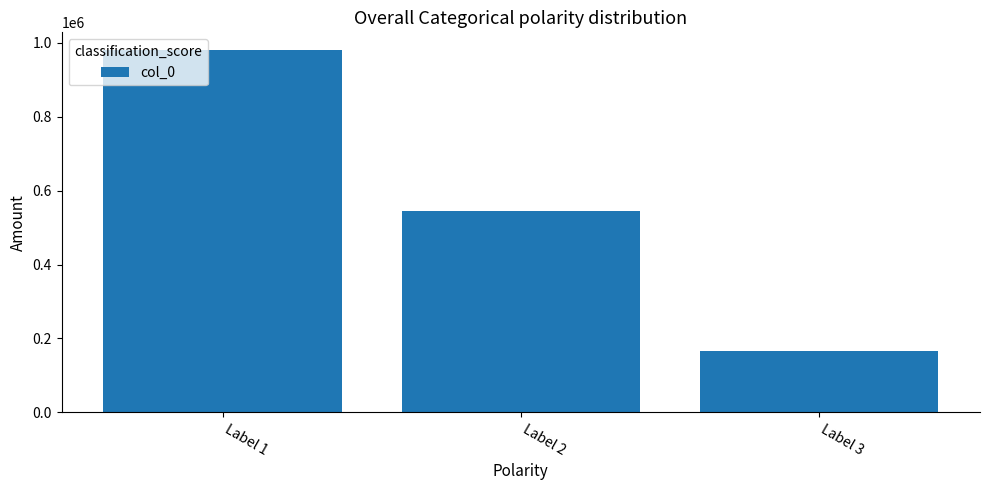

What is the difference between the maximum and minimum values?

813446